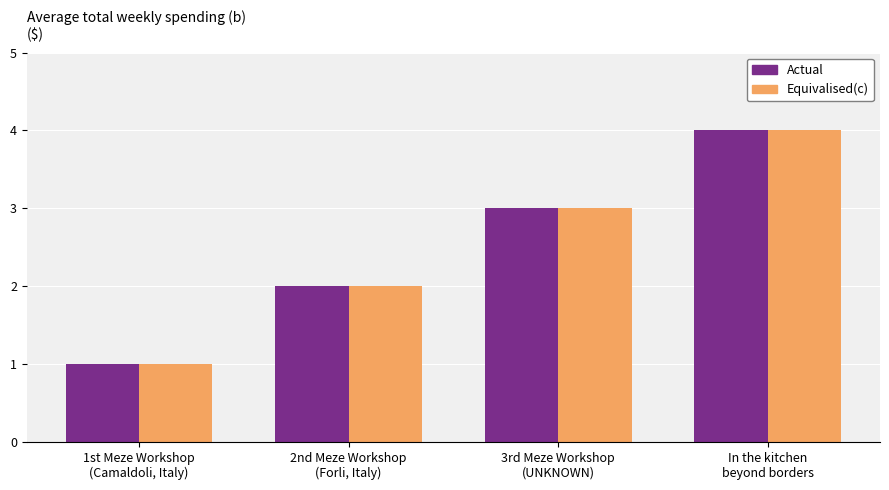

The value of Actual at 1st Meze Workshop
(Camaldoli, Italy) is 1. True or false?

True